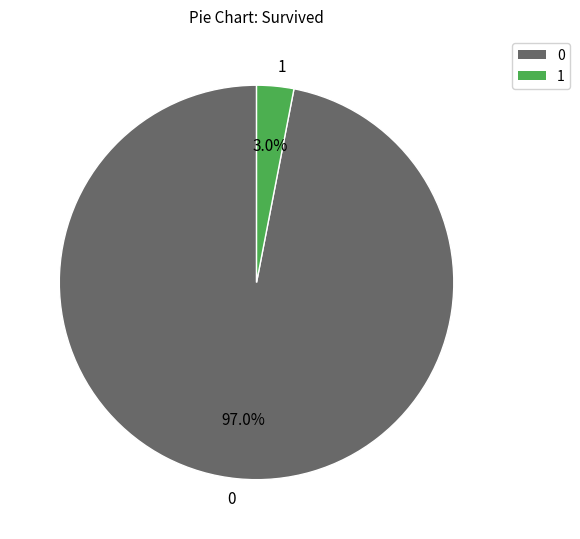

What percentage is the 1 slice, to the nearest percent?

3%